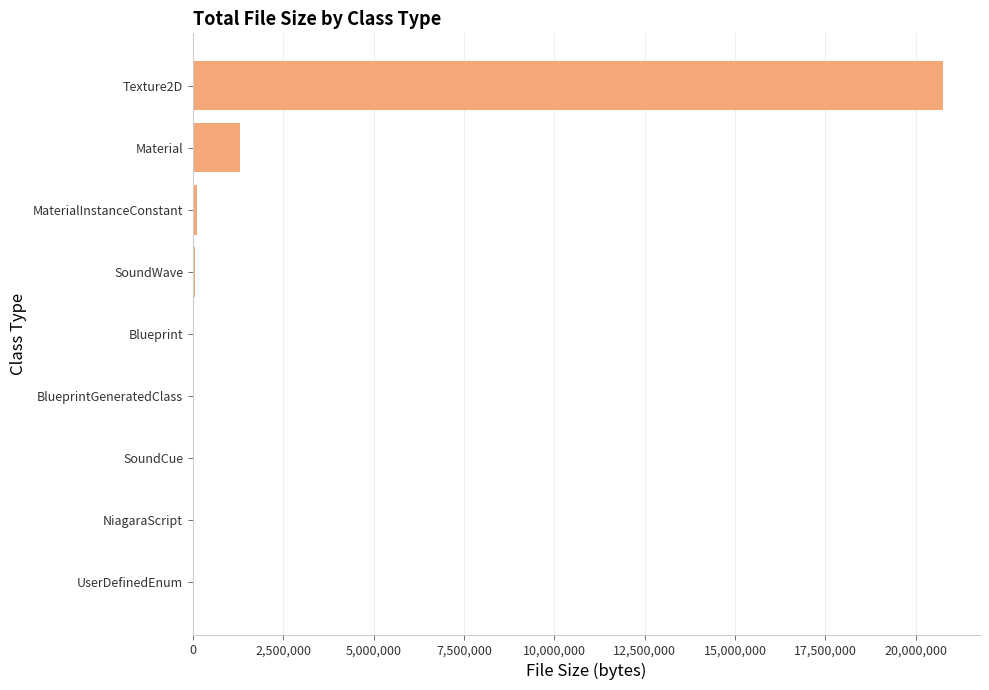

At which label is the value closest to 10369715?

Material